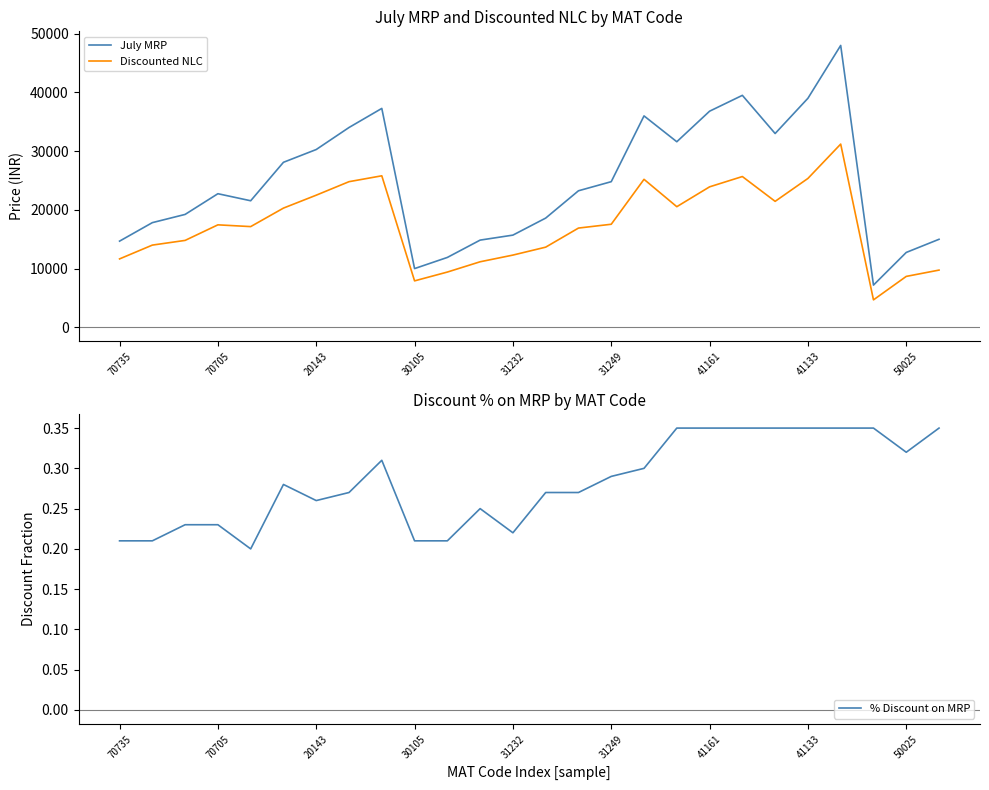

What are all the series names shown in the legend?

July MRP, Discounted NLC, % Discount on MRP